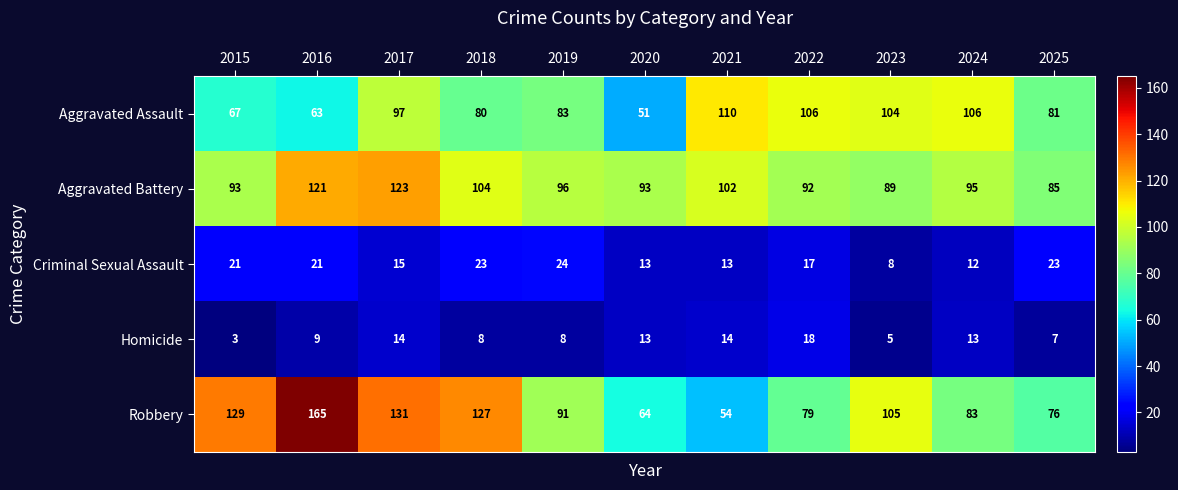

At which category is the sum across all series the highest?

2017